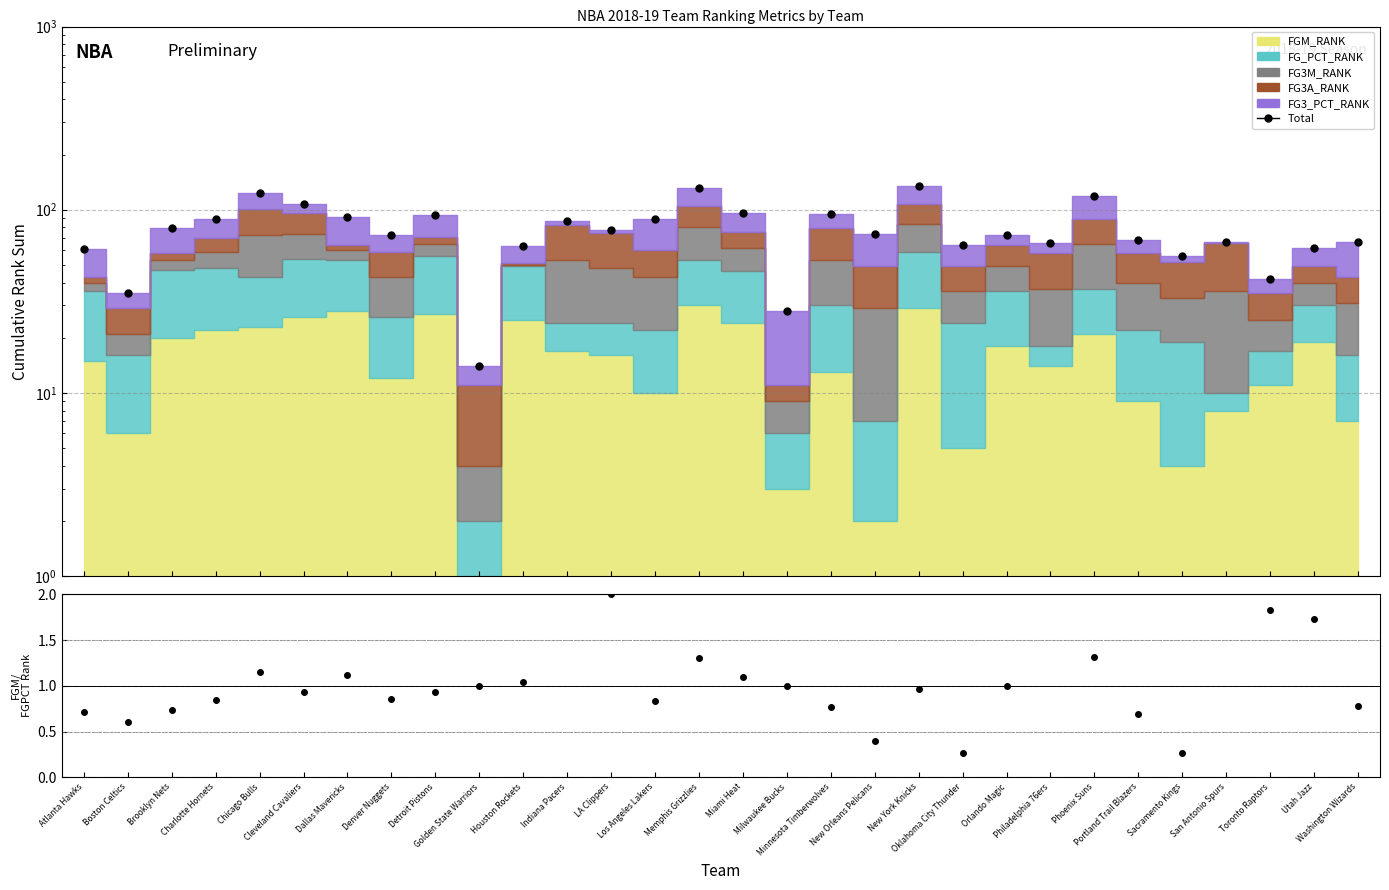

List the labels in order of Total value, largest first.

New York Knicks, Memphis Grizzlies, Chicago Bulls, Phoenix Suns, Cleveland Cavaliers, Miami Heat, Minnesota Timberwolves, Detroit Pistons, Dallas Mavericks, Charlotte Hornets, Los Angeles Lakers, Indiana Pacers, Brooklyn Nets, LA Clippers, New Orleans Pelicans, Denver Nuggets, Orlando Magic, Portland Trail Blazers, San Antonio Spurs, Washington Wizards, Philadelphia 76ers, Oklahoma City Thunder, Houston Rockets, Utah Jazz, Atlanta Hawks, Sacramento Kings, Toronto Raptors, Boston Celtics, Milwaukee Bucks, Golden State Warriors